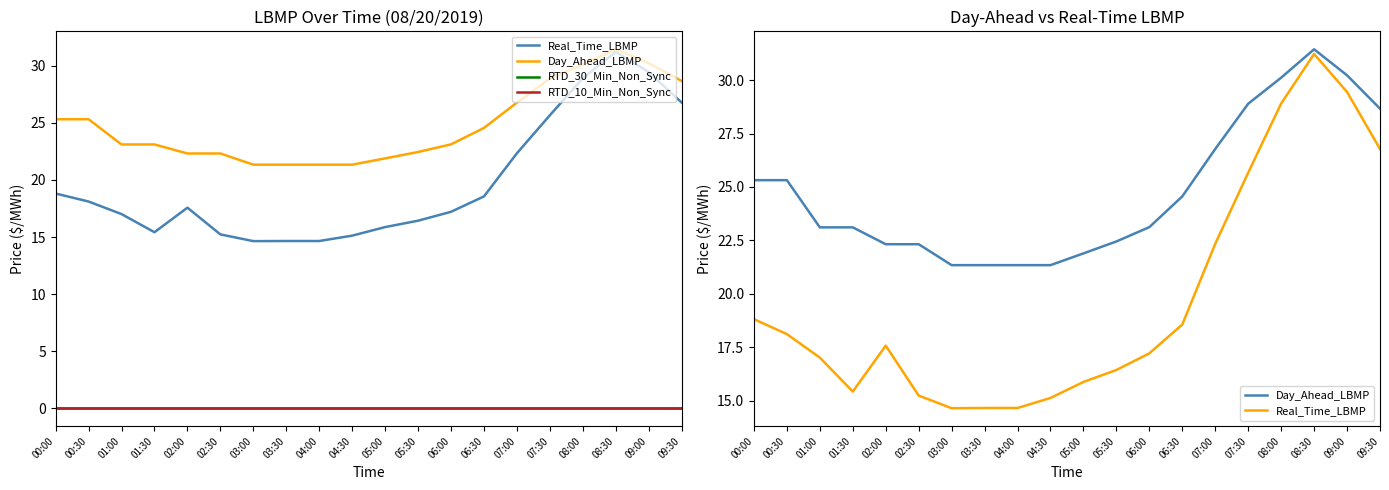

Which category has the lowest value across all series?

00:00